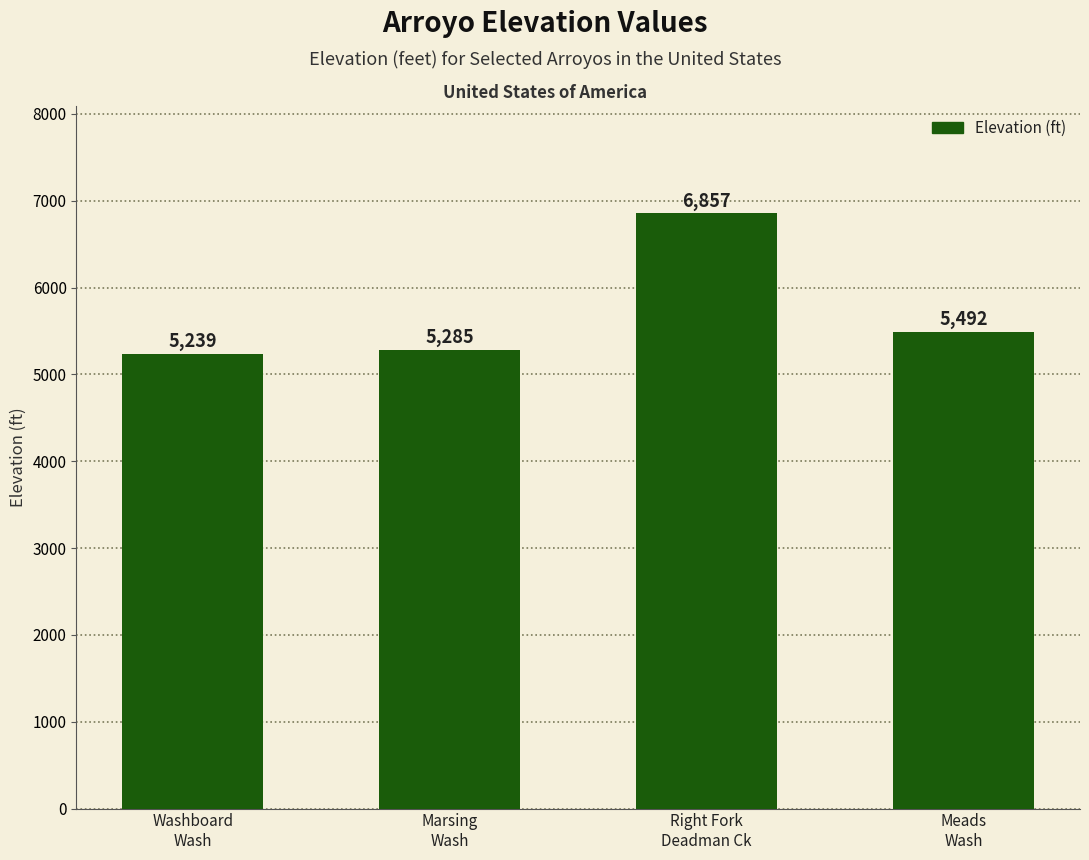

Reading left to right, list all the values displayed in this chart.

Washboard
Wash=5239	Marsing
Wash=5285	Right Fork
Deadman Ck=6857	Meads
Wash=5492